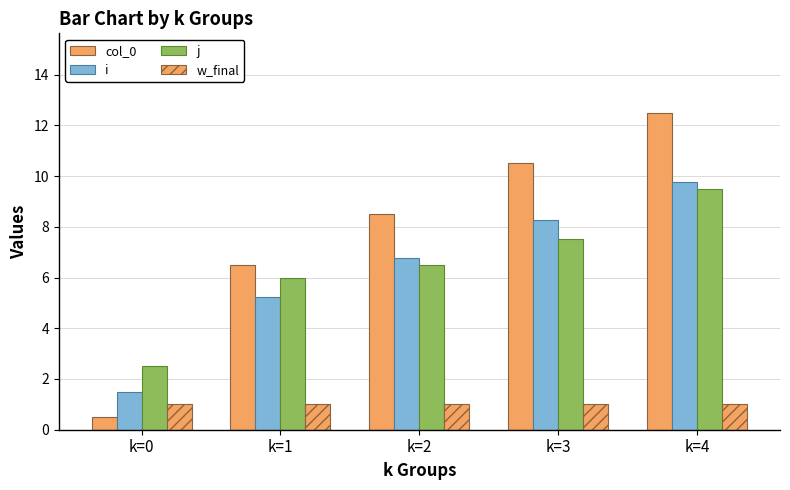

Is it true that i equals 5.2 at k=1?

True